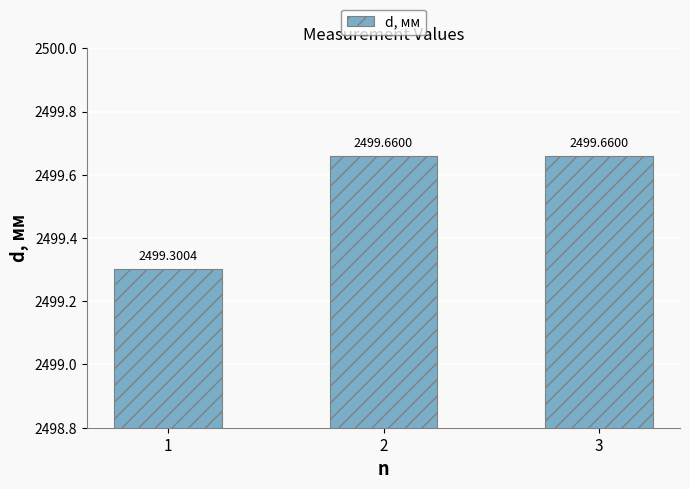

Which has a higher value, 1 or 3?

3